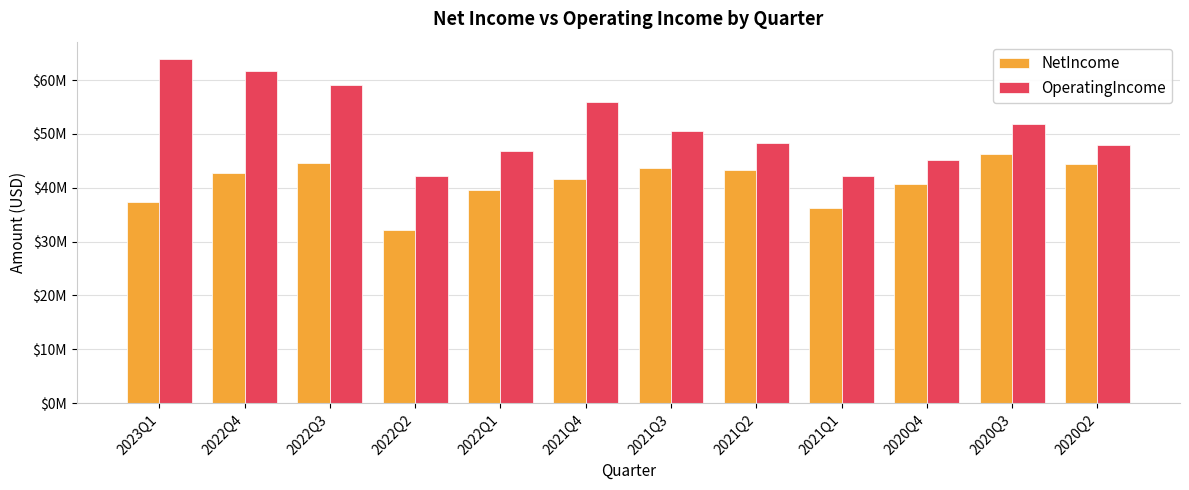

At which category is the sum across all series the highest?

2022Q4